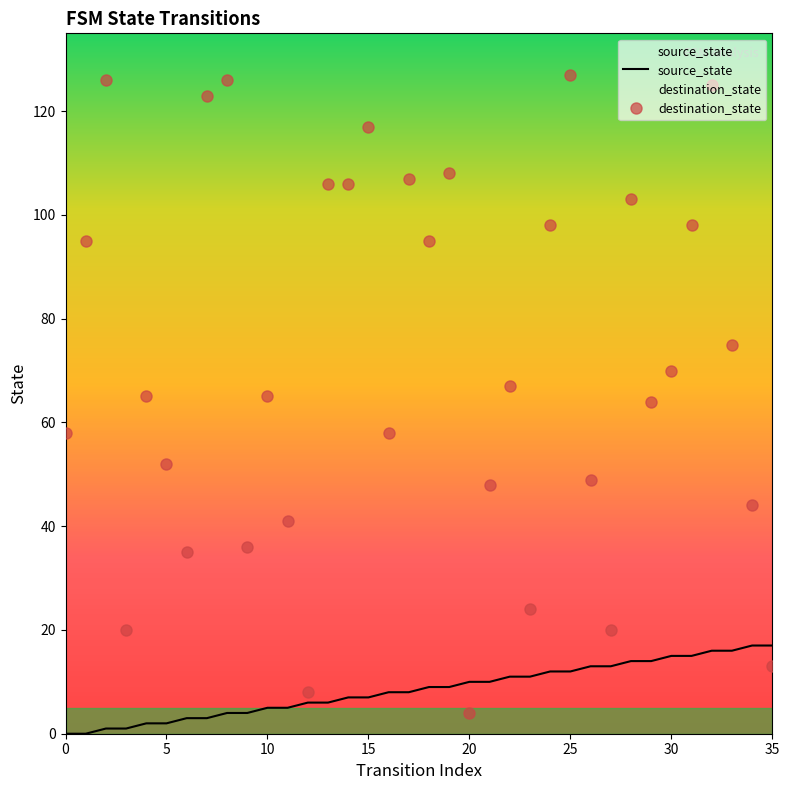

How many values in the destination_state series are below 67?

18